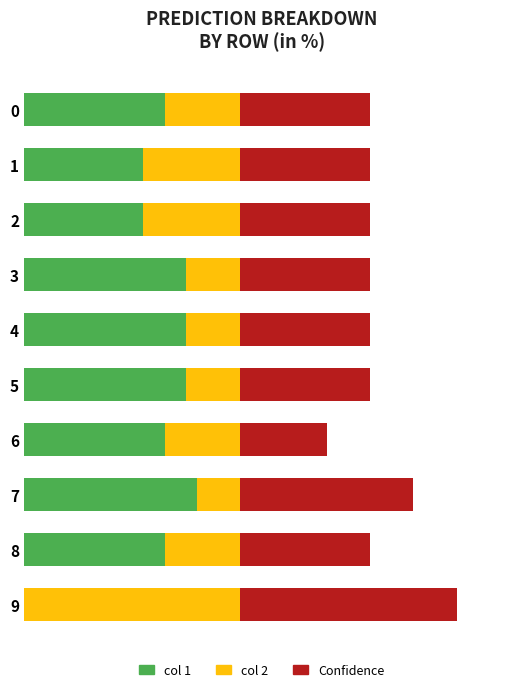

What are all the series names shown in the legend?

col 1, col 2, Confidence